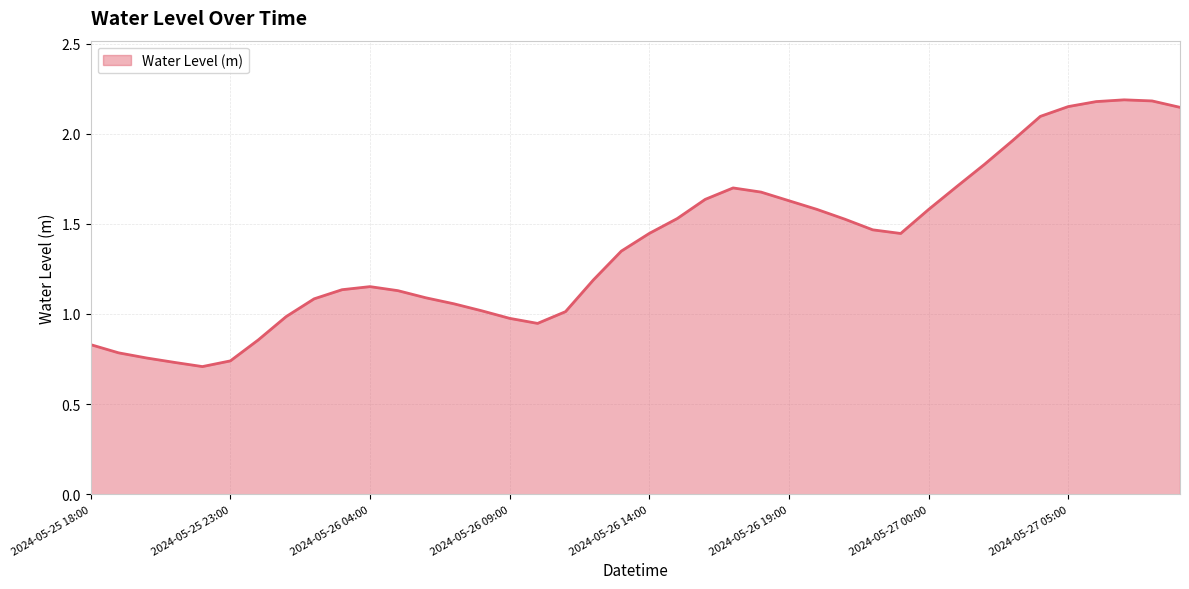

Rank the categories by value from highest to lowest.

2024-05-27 07:00, 2024-05-27 08:00, 2024-05-27 06:00, 2024-05-27 05:00, 2024-05-27 09:00, 2024-05-27 04:00, 2024-05-27 03:00, 2024-05-27 02:00, 2024-05-27 01:00, 2024-05-26 17:00, 2024-05-26 18:00, 2024-05-26 16:00, 2024-05-26 19:00, 2024-05-26 20:00, 2024-05-27 00:00, 2024-05-26 15:00, 2024-05-26 21:00, 2024-05-26 22:00, 2024-05-26 14:00, 2024-05-26 23:00, 2024-05-26 13:00, 2024-05-26 12:00, 2024-05-26 04:00, 2024-05-26 03:00, 2024-05-26 05:00, 2024-05-26 06:00, 2024-05-26 02:00, 2024-05-26 07:00, 2024-05-26 08:00, 2024-05-26 11:00, 2024-05-26 01:00, 2024-05-26 09:00, 2024-05-26 10:00, 2024-05-26 00:00, 2024-05-25 18:00, 2024-05-25 19:00, 2024-05-25 20:00, 2024-05-25 23:00, 2024-05-25 21:00, 2024-05-25 22:00